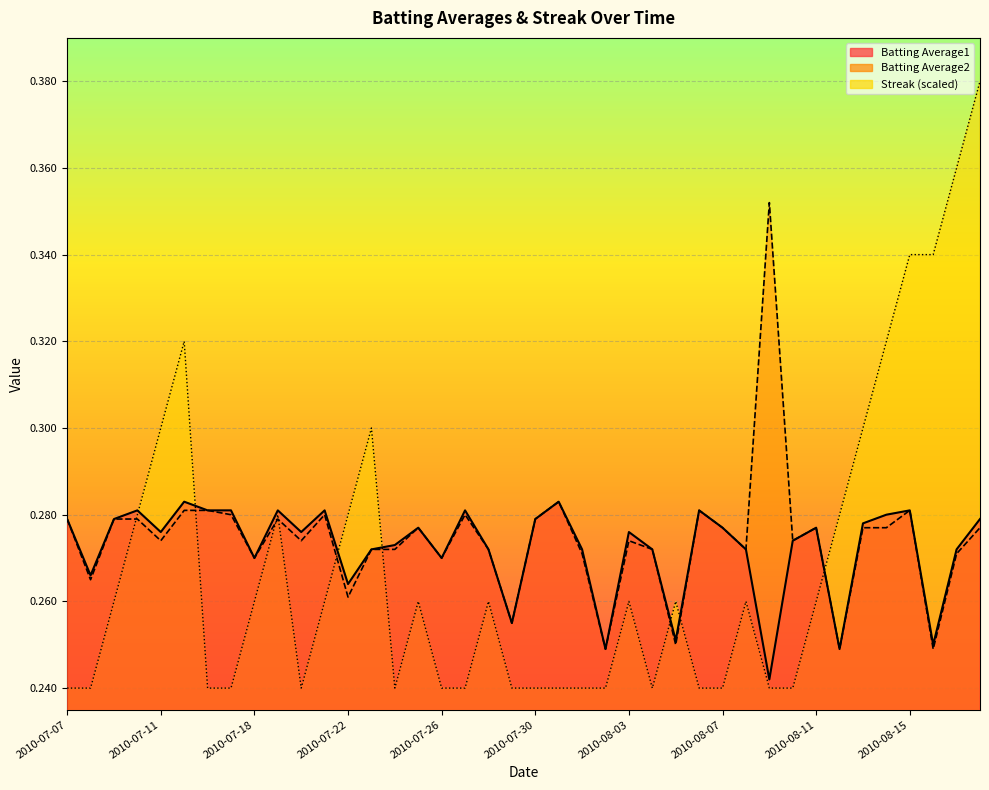

Which category has the lowest value in the Batting Average2 series?

2010-08-02